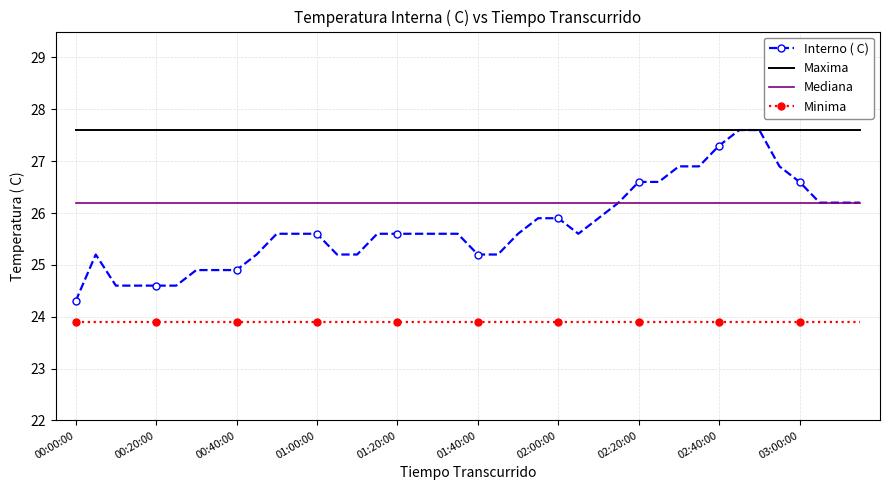

True or false: Maxima and Minima intersect in this chart.

False